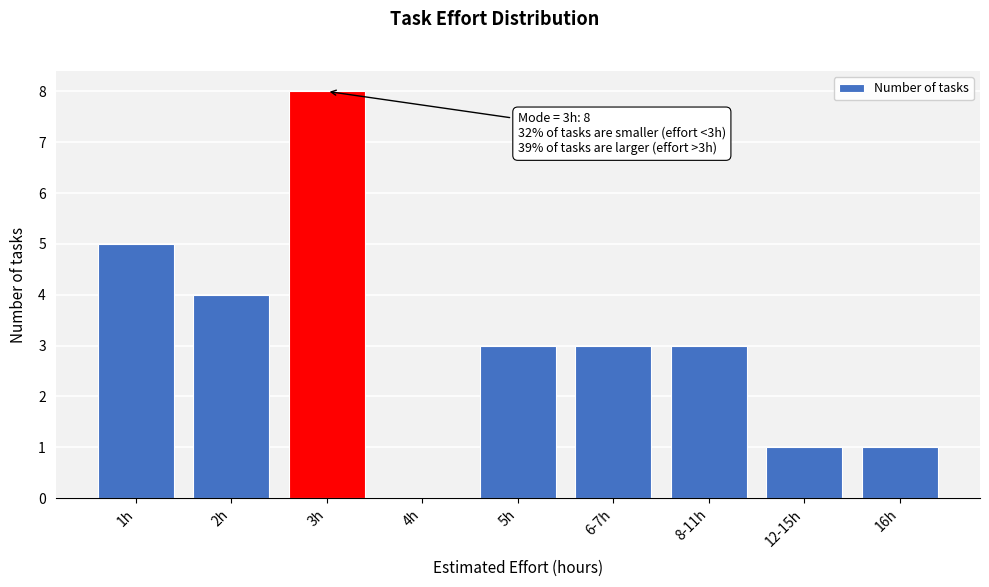

Reading left to right, what are all the values shown in this chart?

1h=5	2h=4	3h=8	4h=0	5h=3	6-7h=3	8-11h=3	12-15h=1	16h=1